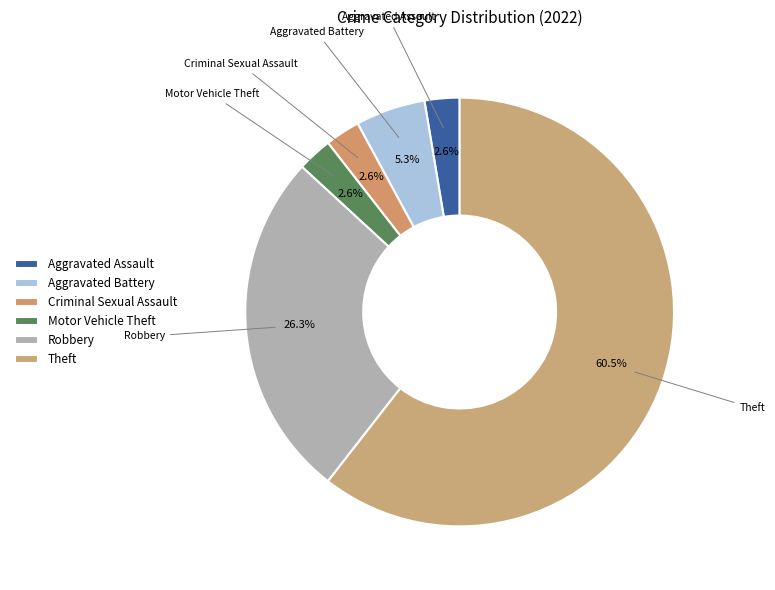

Which has a higher value, Motor Vehicle Theft or Robbery?

Robbery